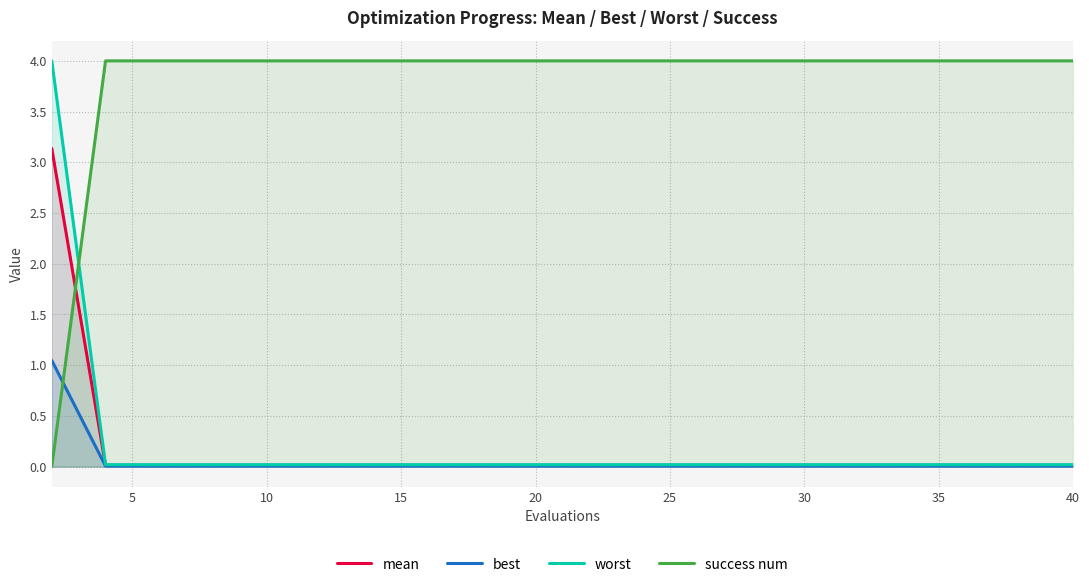

Which series has the largest range (max minus min)?

success num